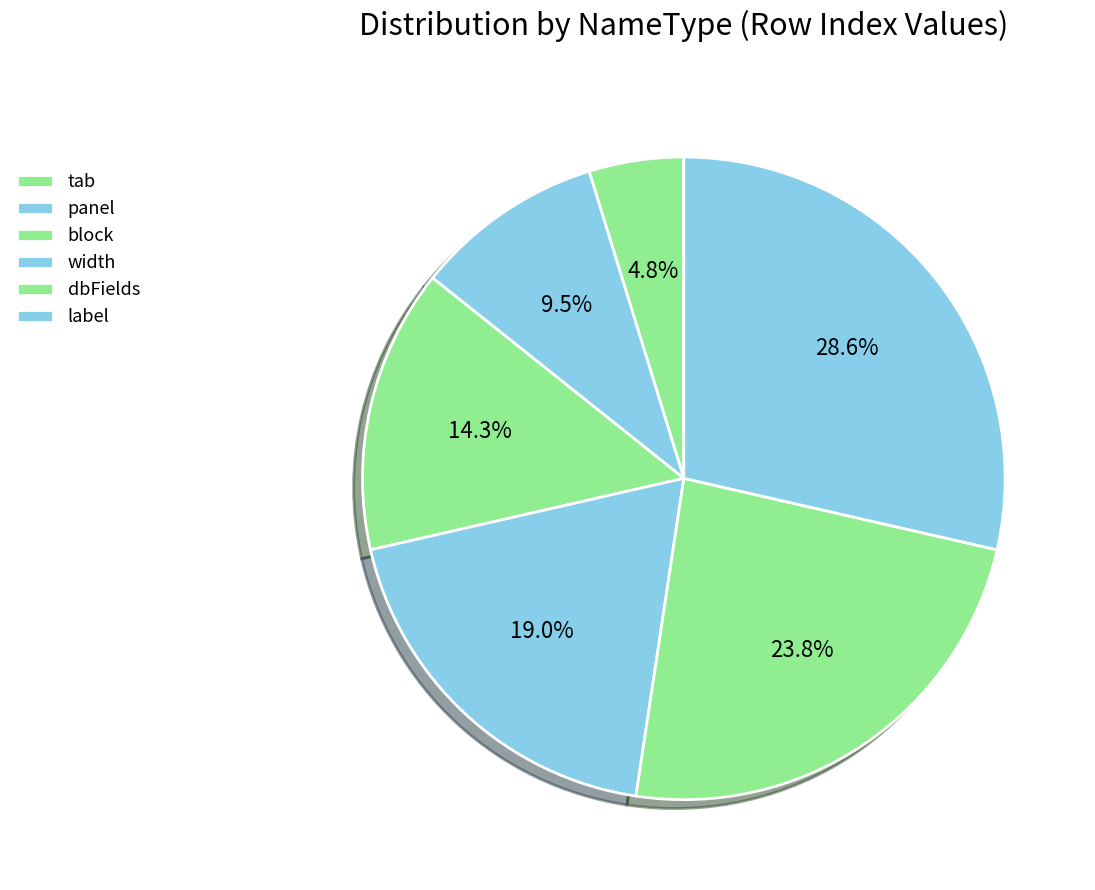

How many segments does this pie chart have?

6